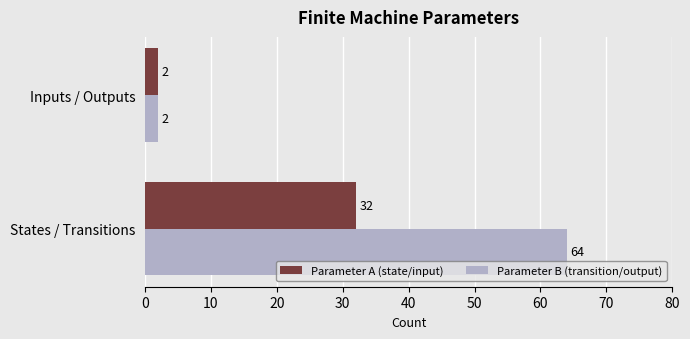

Rank the categories by Parameter A (state/input) value from highest to lowest.

States / Transitions, Inputs / Outputs